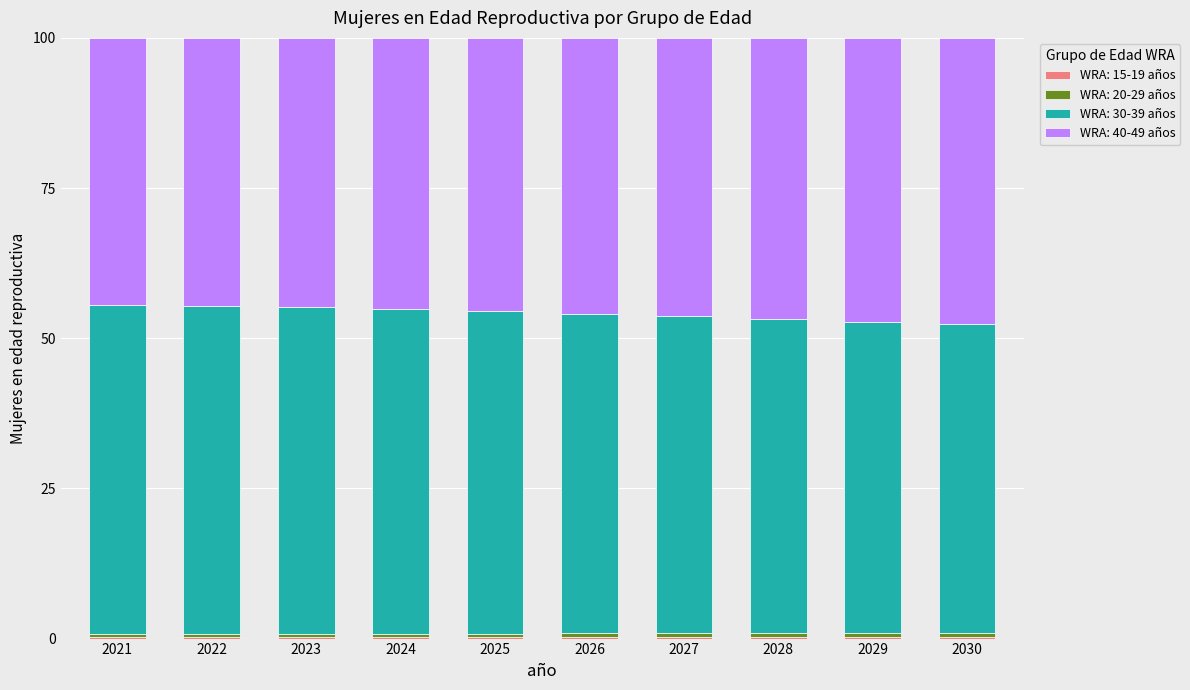

Does the chart contain stacked bars?

Yes